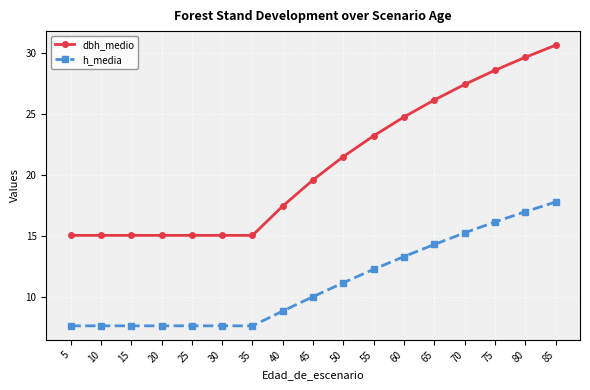

The dbh_medio series shows 20.5 at 80. True or false?

False